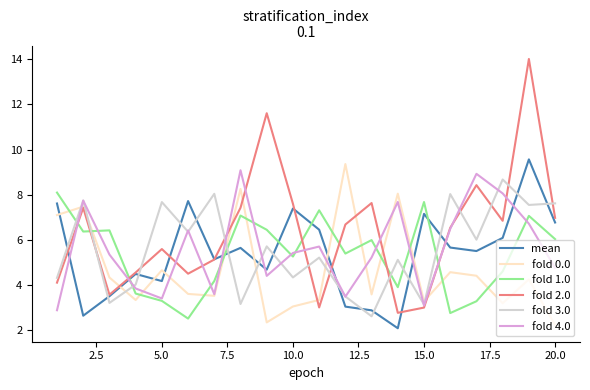

What are all the series names shown in the legend?

mean, fold 0.0, fold 1.0, fold 2.0, fold 3.0, fold 4.0